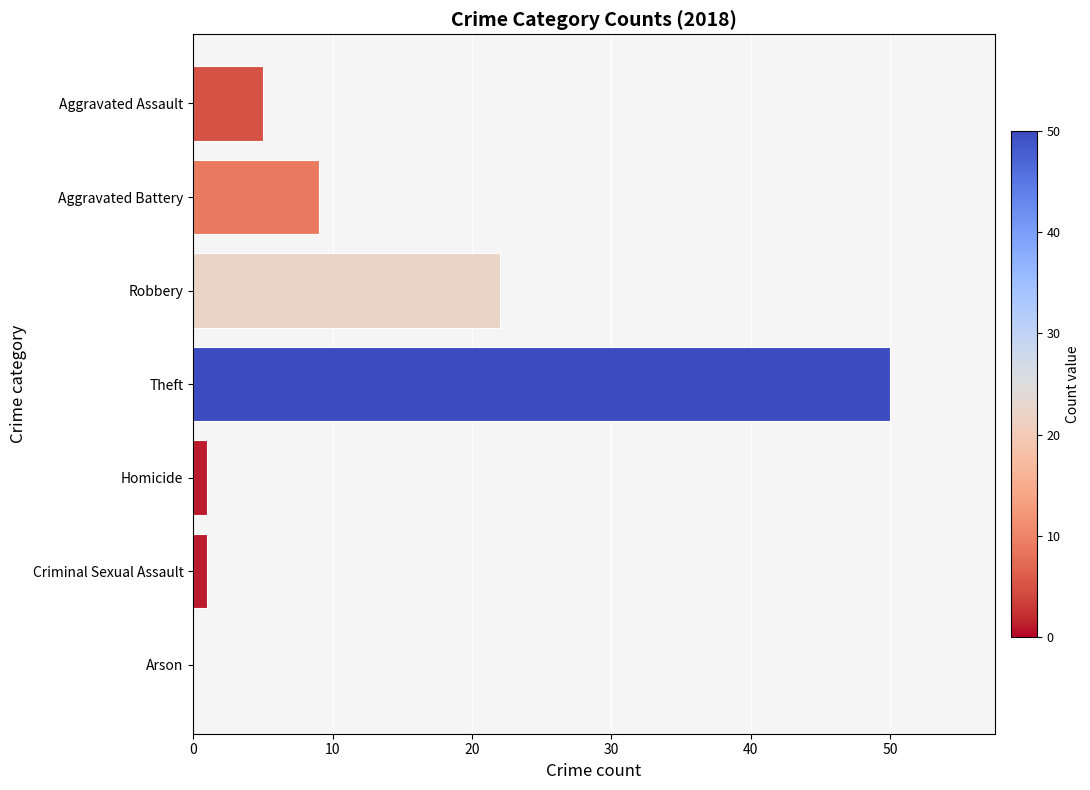

Reading top to bottom, transcribe all the data shown in this chart.

Aggravated Assault=5	Aggravated Battery=9	Robbery=22	Theft=50	Homicide=1	Criminal Sexual Assault=1	Arson=0